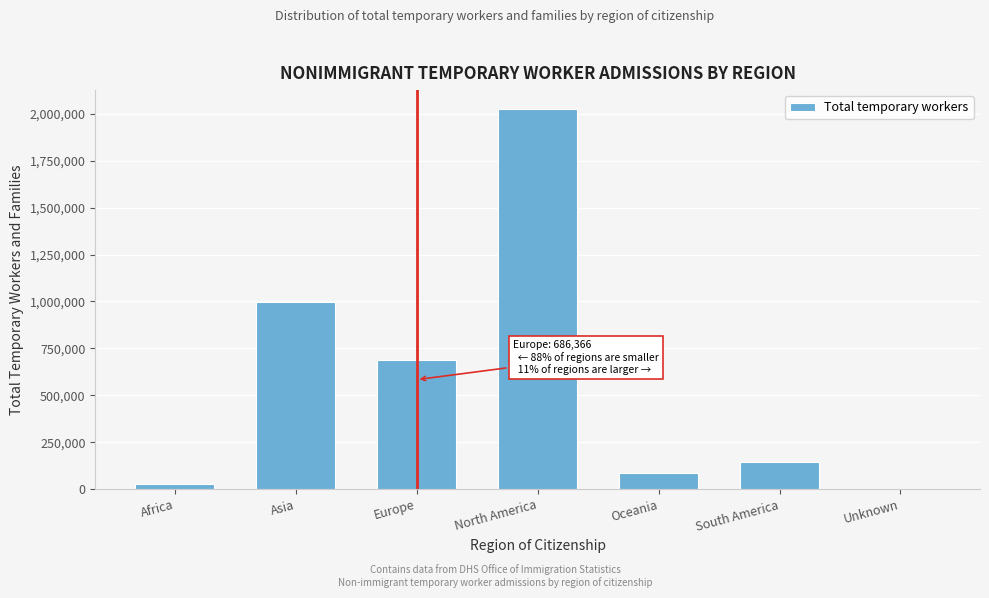

Reading right to left, extract all data points from this chart.

Unknown=2562	South America=142146	Oceania=87381	North America=2024817	Europe=686366	Asia=998111	Africa=27893